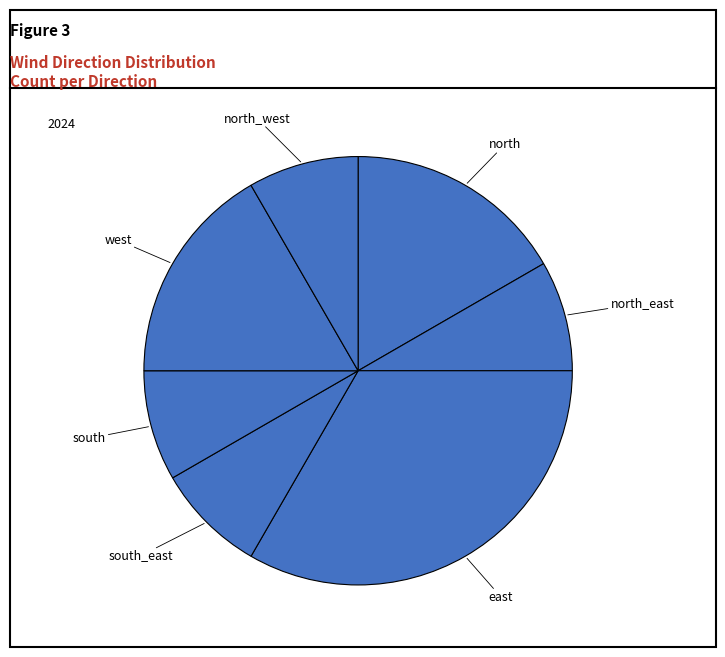

Is the sum of east and north_west greater than half?

No